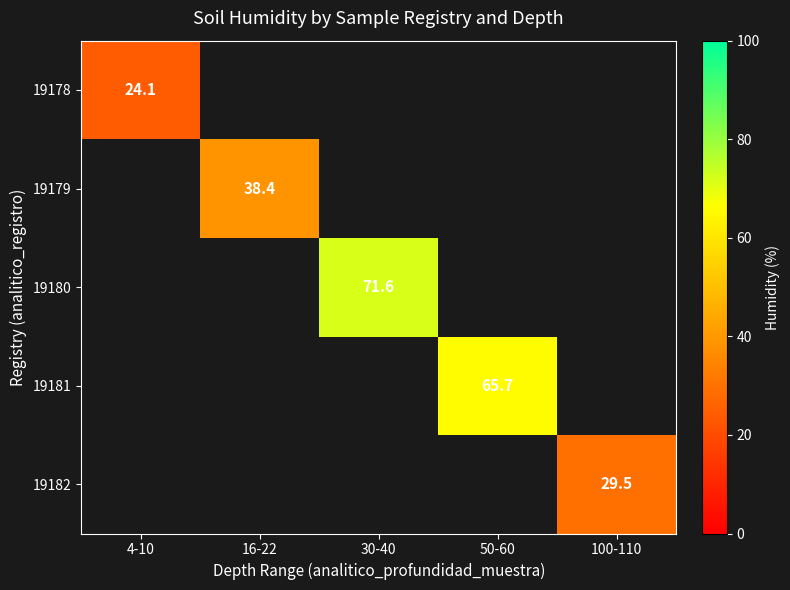

Is the value of 19179 at 30-40 greater than the value of 19178 at 16-22?

No